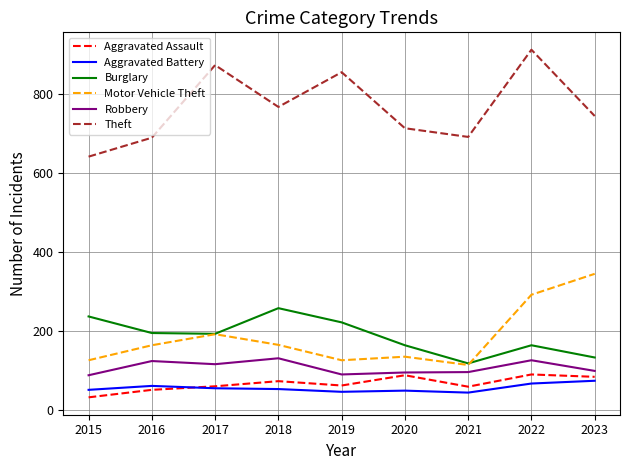

Between 2019 and 2021, which series saw the biggest shift?

Theft